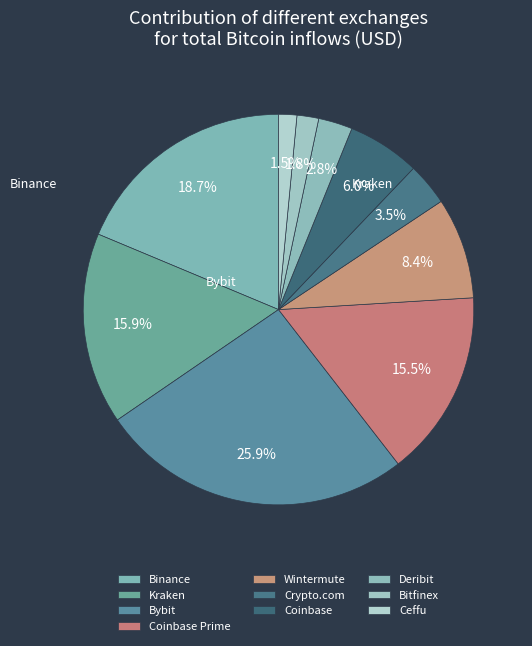

Count the number of slices in the pie.

10